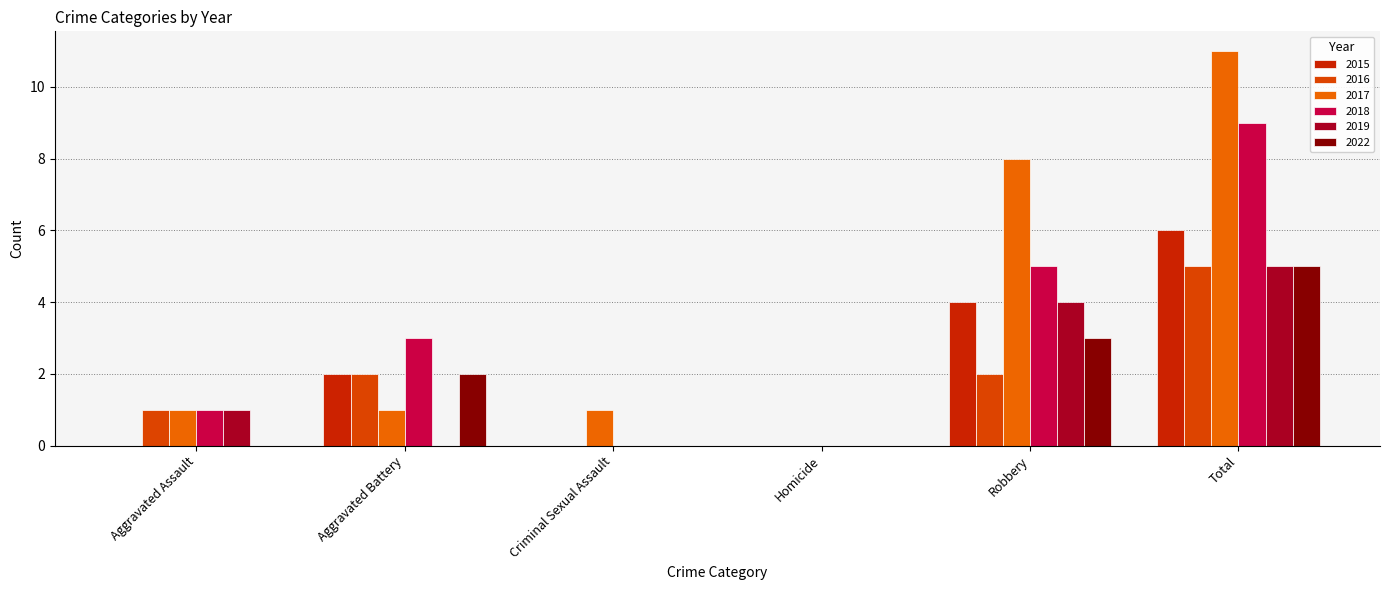

Is it true that 2015 equals 9 at Total?

False